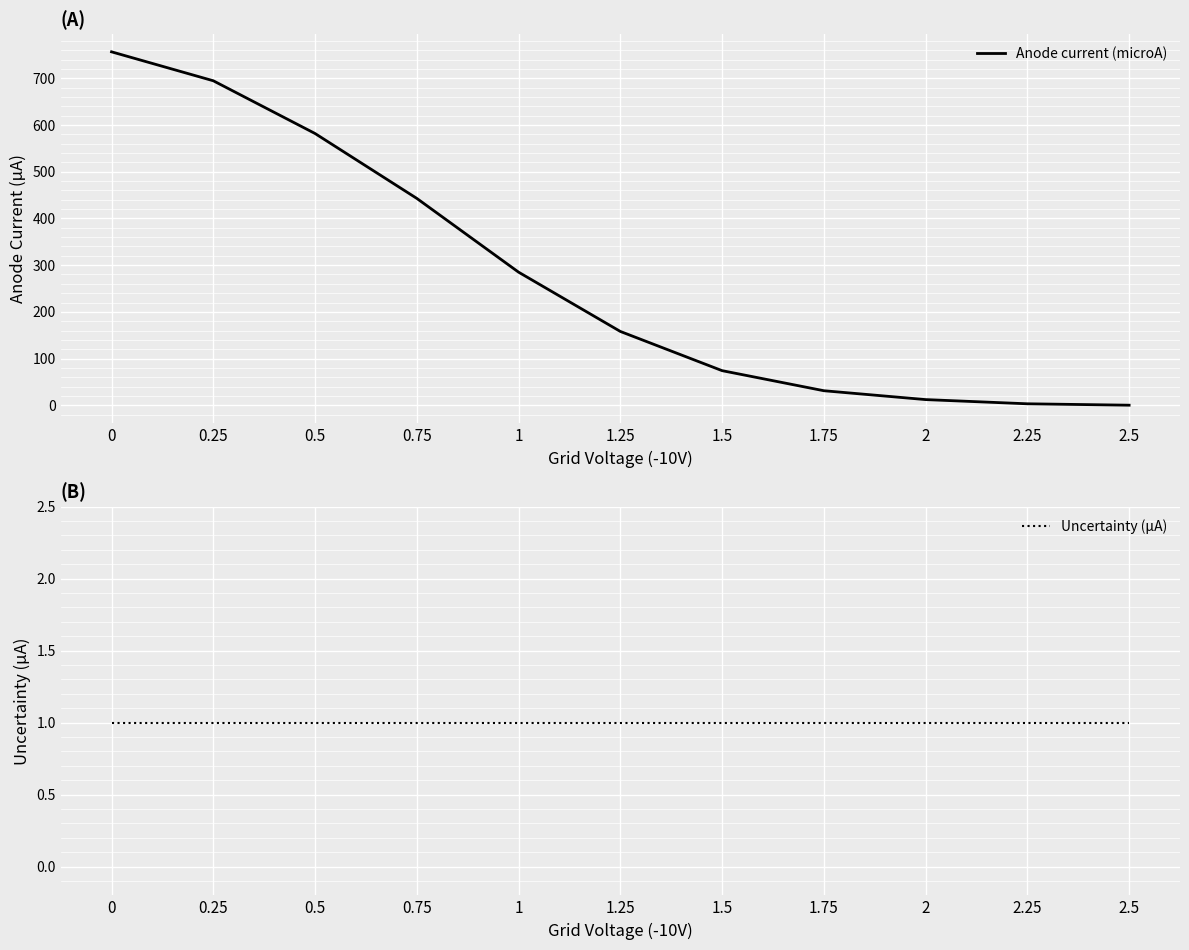

Which series has the largest range (max minus min)?

Anode current (microA)